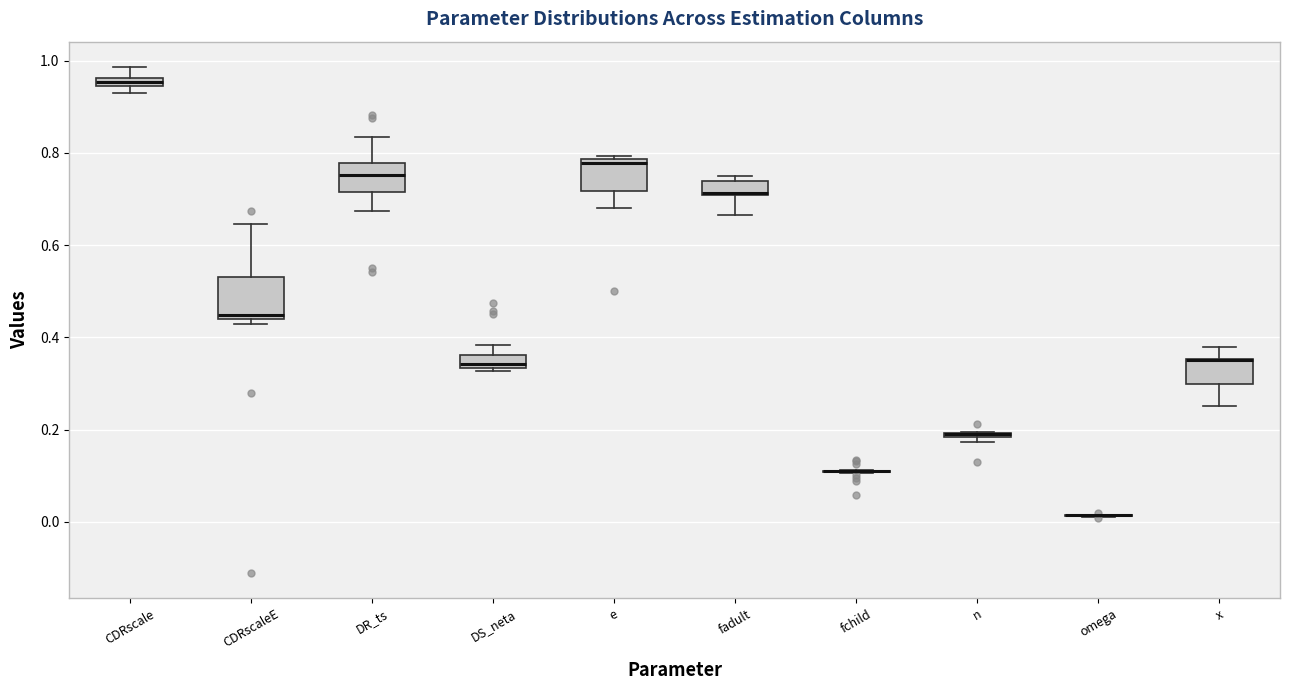

Which box is the tallest, from its lower edge to its upper edge?

CDRscaleE